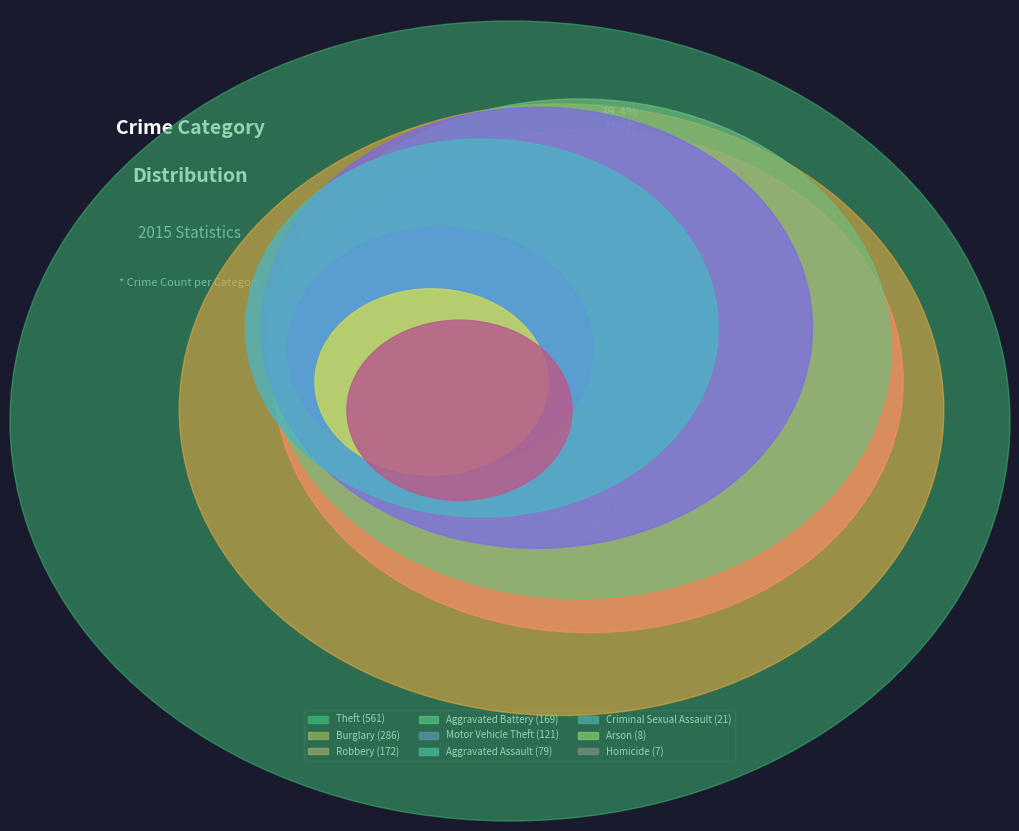

How much of the chart is everything except Arson?

99.4%